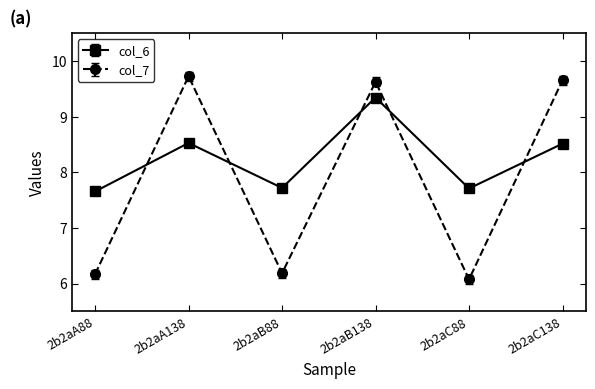

What is the spread (max minus min) of values at 2b2aA138?

1.2